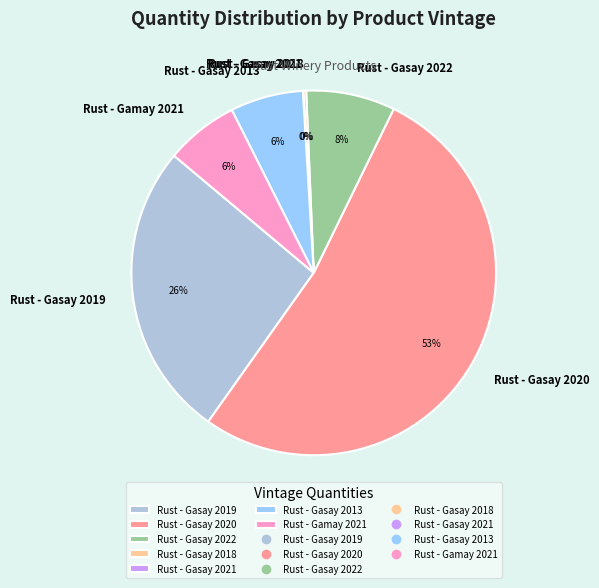

Which slice is the largest?

Rust - Gasay 2020